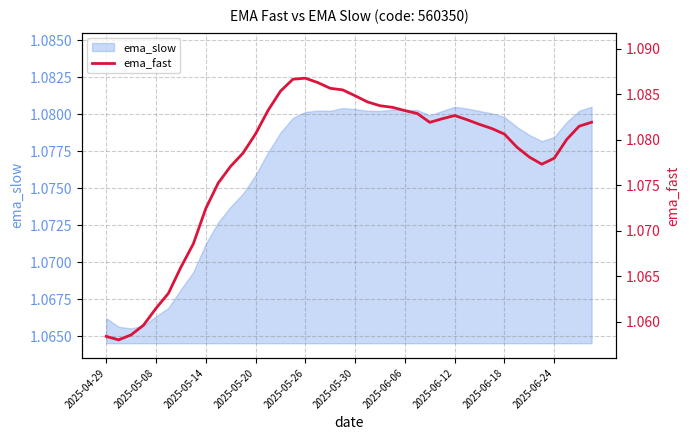

How many categories are shown in the chart?

40